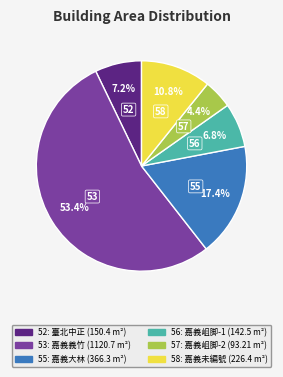

What is the smallest slice in the pie chart?

57